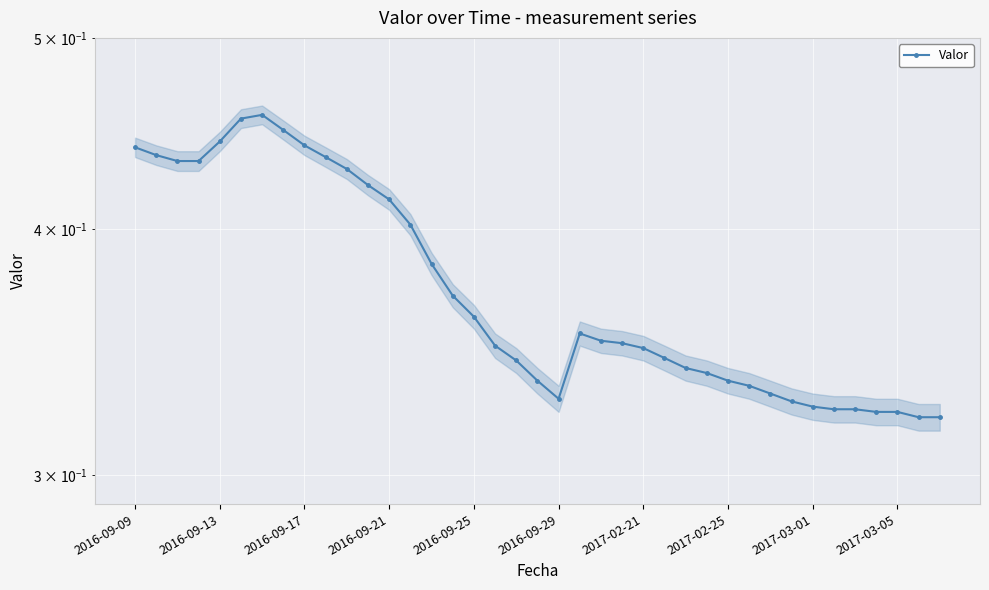

What is the minimum value shown in the chart?

0.3